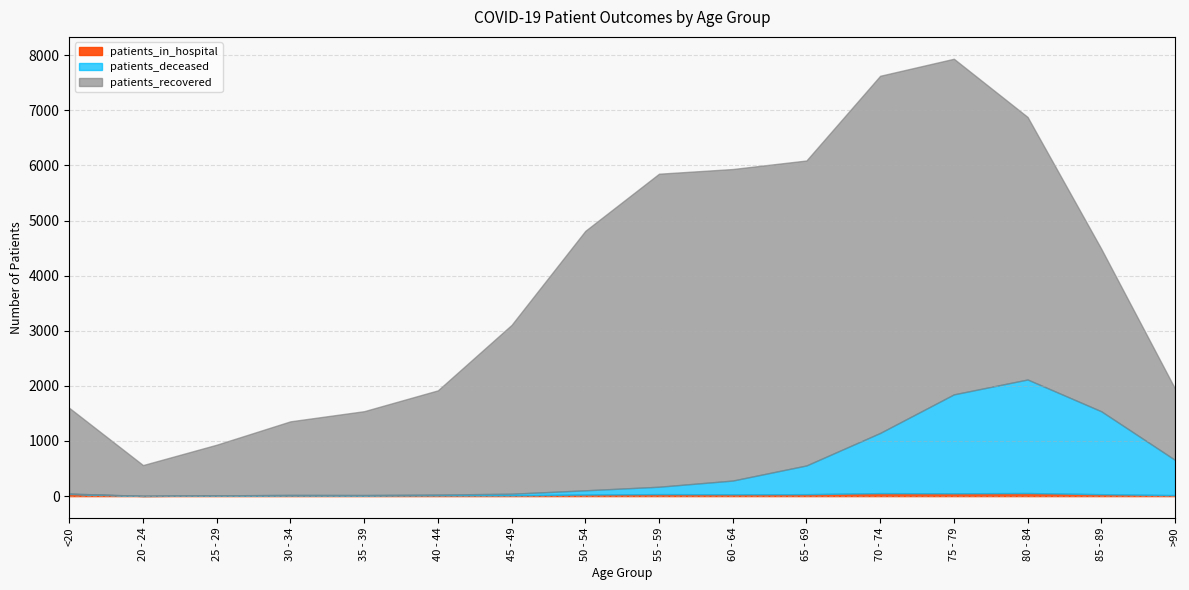

Reading left to right, what are all the values shown in this chart?

patients_recovered: 1555	558	920	1335	1521	1891	3064	4708	5680	5653	5534	6481	6090	4764	2948	1295
patients_deceased: 6	3	2	11	10	13	28	77	134	249	521	1092	1795	2060	1504	639
patients_in_hospital: 40	2	11	11	10	15	15	28	36	33	35	54	51	56	35	18